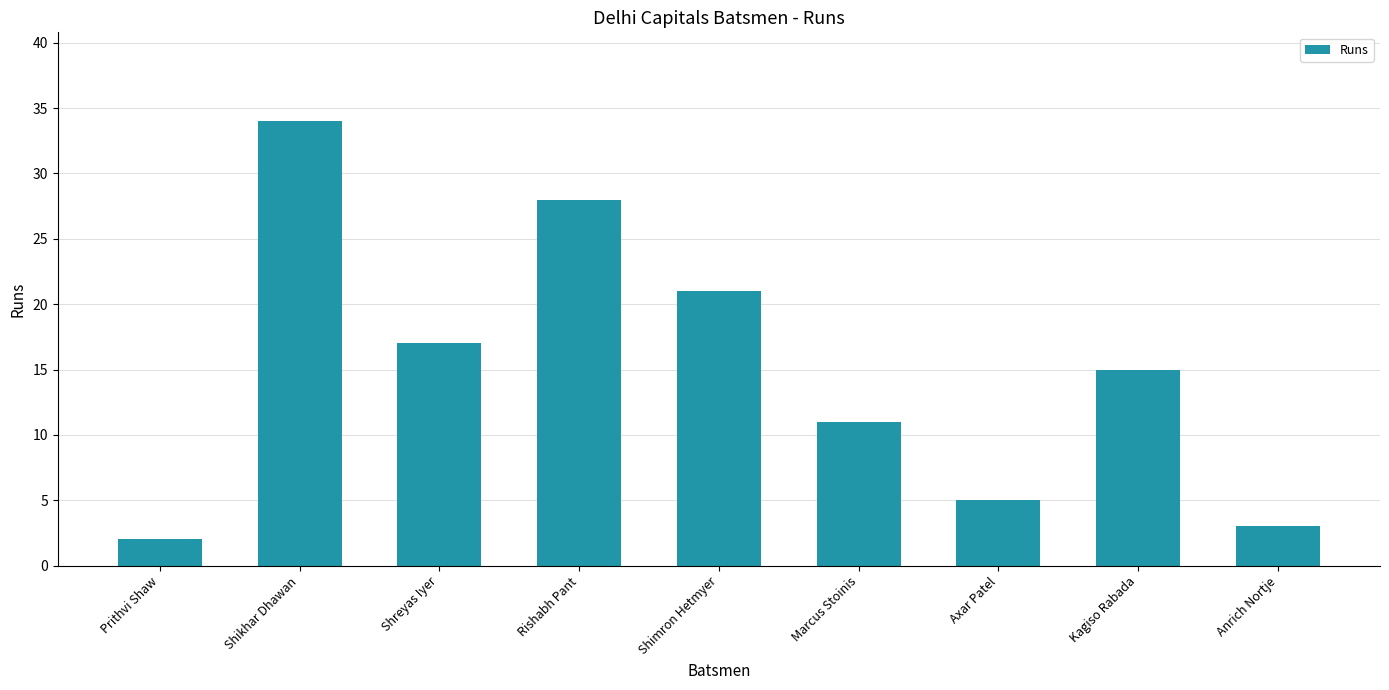

Reading right to left, extract all data points from this chart.

Anrich Nortje=3	Kagiso Rabada=15	Axar Patel=5	Marcus Stoinis=11	Shimron Hetmyer=21	Rishabh Pant=28	Shreyas Iyer=17	Shikhar Dhawan=34	Prithvi Shaw=2